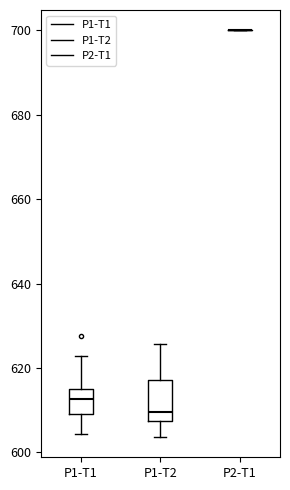

Which box is the tallest, from its lower edge to its upper edge?

P1-T2